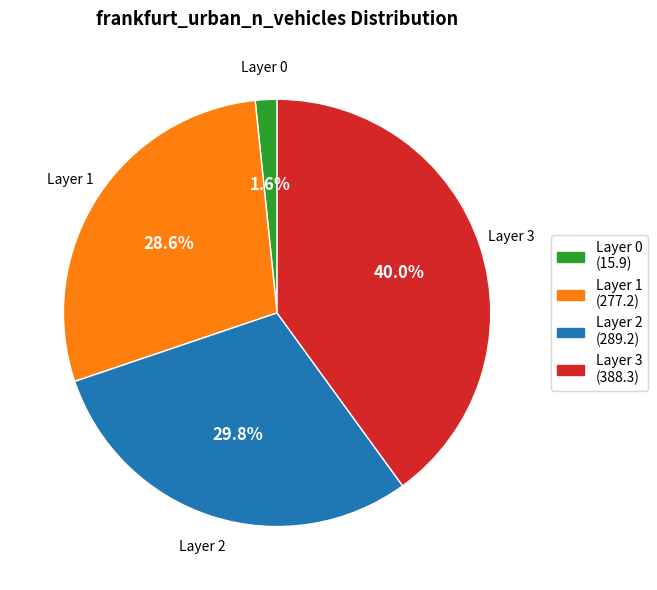

Rank the categories by value from lowest to highest.

Layer 0 (15.9), Layer 1 (277.2), Layer 2 (289.2), Layer 3 (388.3)